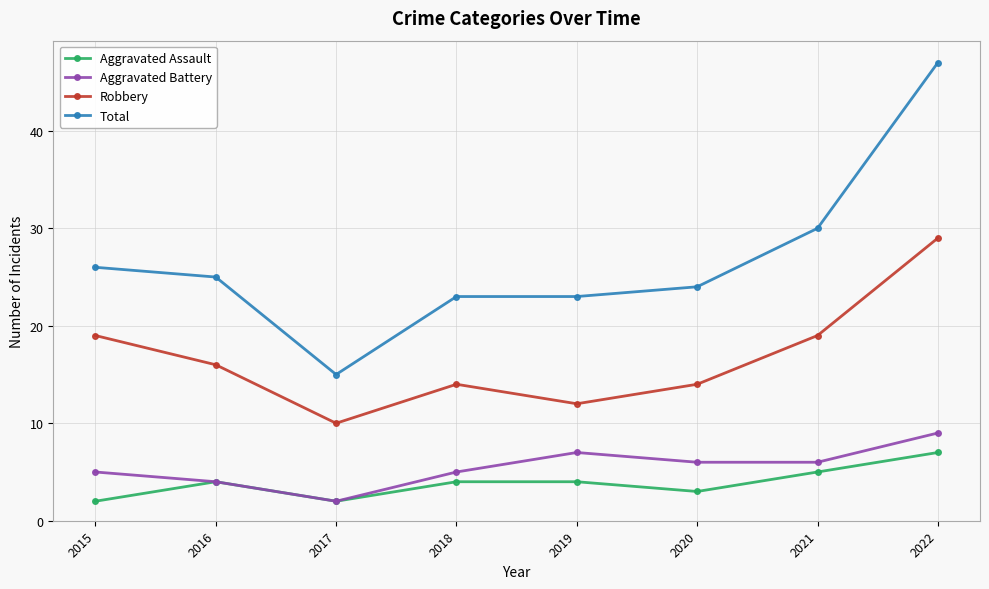

Reading left to right, list all the values displayed in this chart.

Aggravated Assault: 2015=2	2016=4	2017=2	2018=4	2019=4	2020=3	2021=5	2022=7
Aggravated Battery: 2015=5	2016=4	2017=2	2018=5	2019=7	2020=6	2021=6	2022=9
Robbery: 2015=19	2016=16	2017=10	2018=14	2019=12	2020=14	2021=19	2022=29
Total: 2015=26	2016=25	2017=15	2018=23	2019=23	2020=24	2021=30	2022=47